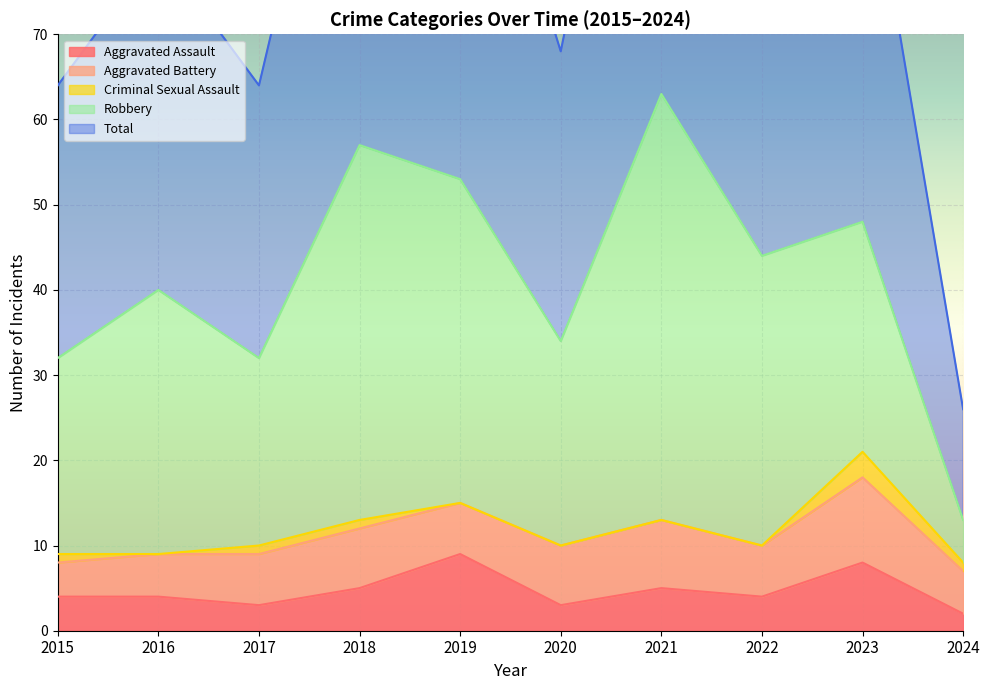

How many data points in Robbery are less than 31?

5